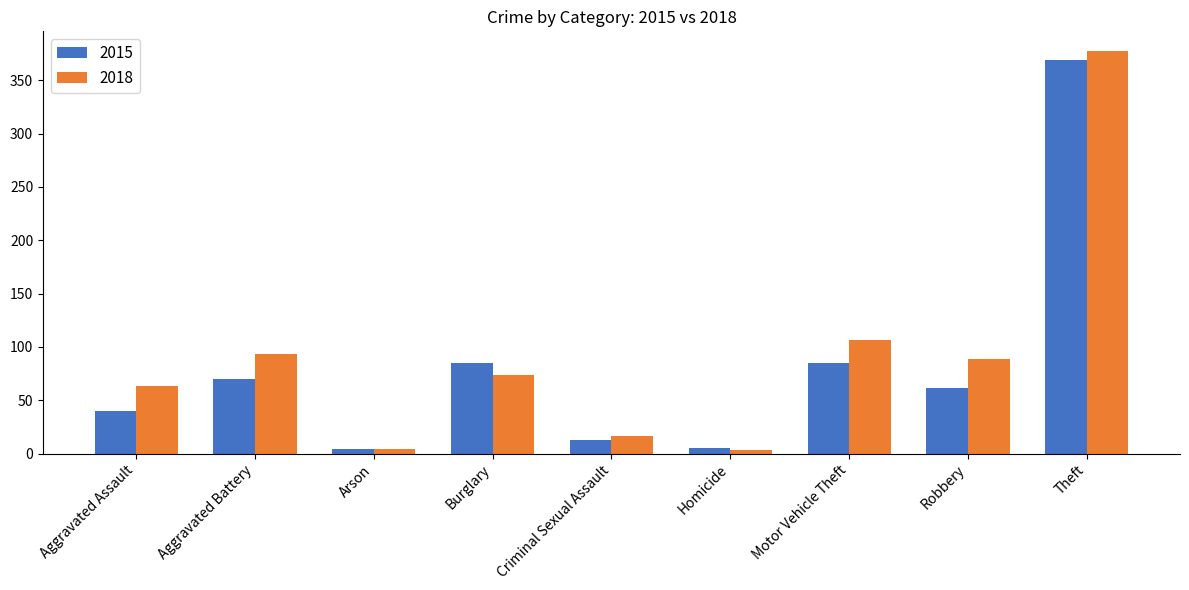

The value of 2015 at Motor Vehicle Theft is 52. True or false?

False